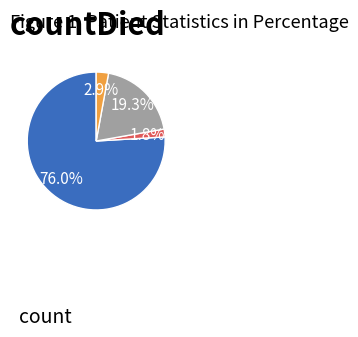

Is there a majority slice in this chart?

Yes